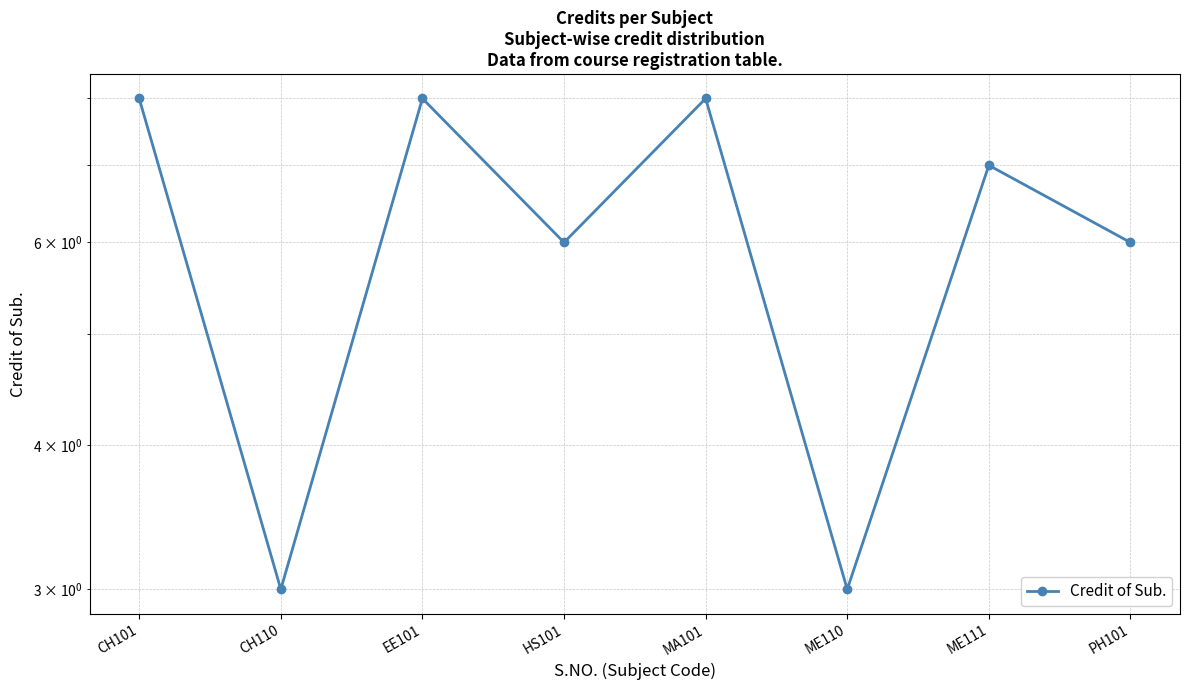

Between HS101 and EE101, which is larger?

EE101